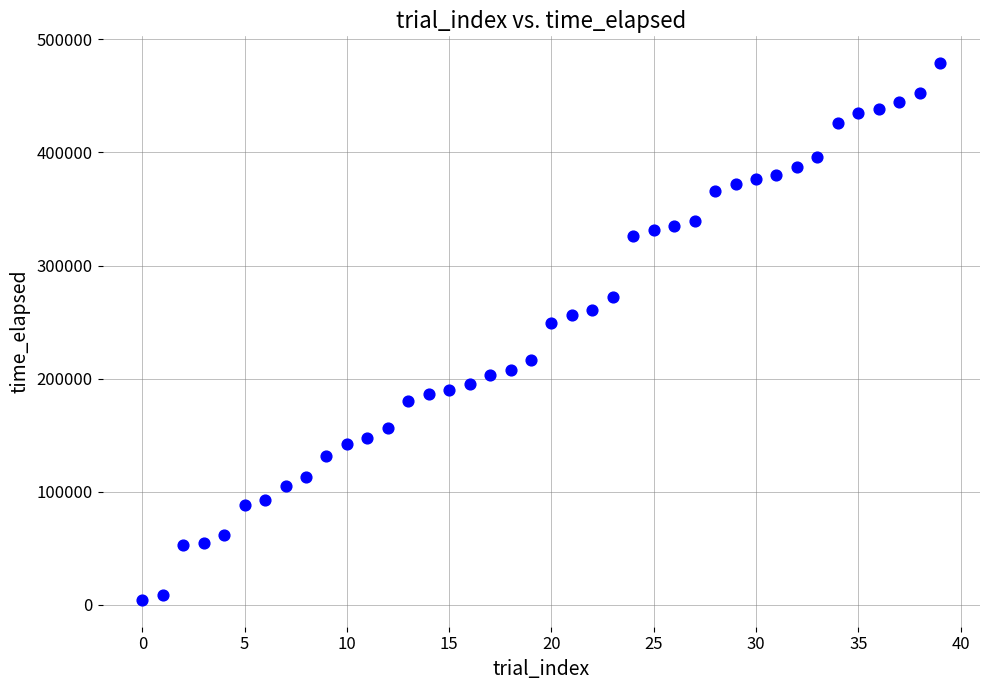

What is the range of Y values (max minus min)?

474408